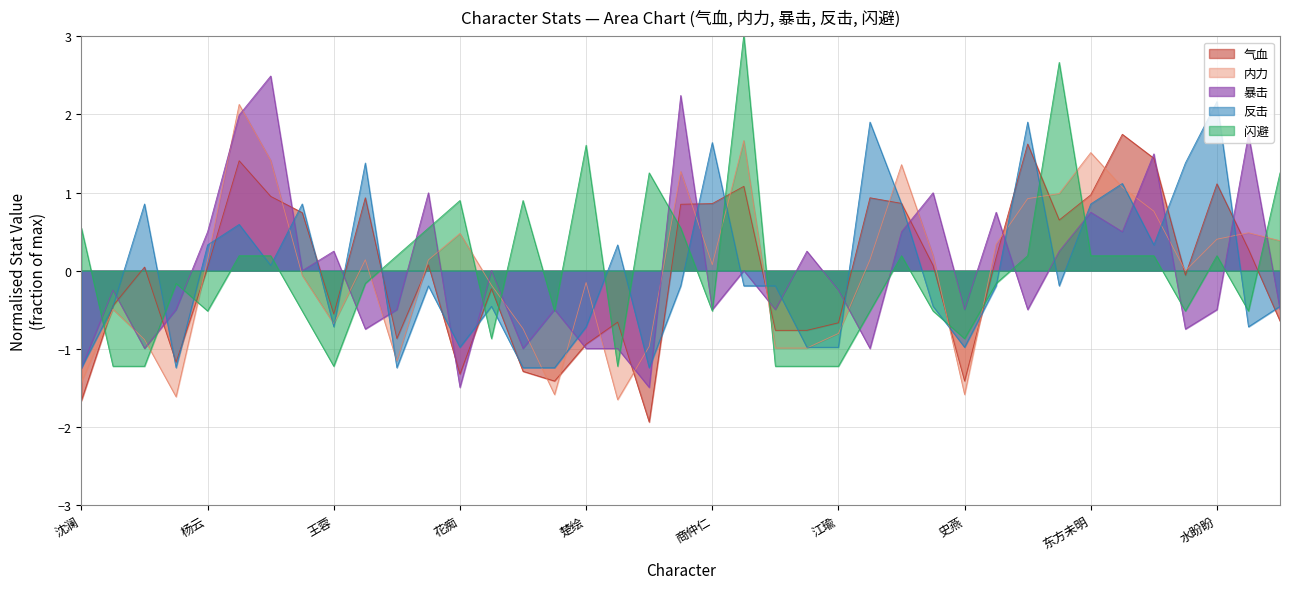

Reading right to left, transcribe all the data shown in this chart.

气血: 萧复=-0.6	龙墨=0.3	水盼盼=1.1	任剑南=-0.1	荆棘=1.4	谷月轩=1.7	东方未明=1.0	方云华=0.6	古实=1.6	风吹雪=0.2	史燕=-1.4	秦红殇=0.1	萧遥=0.9	不动=0.9	江瑜=-0.7	史义=-0.8	燕宇=-0.8	姬无双=1.1	商仲仁=0.9	傅剑寒=0.9	沈湘芸=-1.9	小阿曼=-0.7	楚绘=-0.9	岳胖子=-1.4	塔娅=-1.3	卫紫绫=-0.2	花痴=-1.3	纪玟=0.1	任清璇=-0.9	虚真=0.9	王蓉=-0.6	陆少临=0.7	徐子骐=1.0	徐子易=1.4	杨云=0.0	唐中惠=-1.2	关伟=0.0	齐丽=-0.4	沈澜=-1.7
内力: 萧复=0.4	龙墨=0.5	水盼盼=0.4	任剑南=-0.0	荆棘=0.8	谷月轩=1.1	东方未明=1.5	方云华=1.0	古实=0.9	风吹雪=0.3	史燕=-1.6	秦红殇=0.2	萧遥=1.4	不动=0.1	江瑜=-0.8	史义=-1.0	燕宇=-1.0	姬无双=1.7	商仲仁=0.1	傅剑寒=1.3	沈湘芸=-1.0	小阿曼=-1.7	楚绘=-0.2	岳胖子=-1.6	塔娅=-0.7	卫紫绫=-0.2	花痴=0.5	纪玟=0.1	任清璇=-1.2	虚真=0.1	王蓉=-0.7	陆少临=-0.1	徐子骐=1.4	徐子易=2.1	杨云=0.1	唐中惠=-1.6	关伟=-0.9	齐丽=-0.5	沈澜=-1.4
暴击: 萧复=-0.5	龙墨=1.7	水盼盼=-0.5	任剑南=-0.7	荆棘=1.5	谷月轩=0.5	东方未明=0.7	方云华=0.2	古实=-0.5	风吹雪=0.7	史燕=-0.5	秦红殇=1.0	萧遥=0.5	不动=-1.0	江瑜=-0.2	史义=0.2	燕宇=-0.5	姬无双=0.0	商仲仁=-0.5	傅剑寒=2.2	沈湘芸=-1.5	小阿曼=-1.0	楚绘=-1.0	岳胖子=-0.5	塔娅=-1.0	卫紫绫=0.0	花痴=-1.5	纪玟=1.0	任清璇=-0.5	虚真=-0.7	王蓉=0.2	陆少临=0.0	徐子骐=2.5	徐子易=2.0	杨云=0.5	唐中惠=-0.5	关伟=-1.0	齐丽=-0.2	沈澜=-1.2
反击: 萧复=-0.5	龙墨=-0.7	水盼盼=2.2	任剑南=1.4	荆棘=0.3	谷月轩=1.1	东方未明=0.9	方云华=-0.2	古实=1.9	风吹雪=-0.2	史燕=-1.0	秦红殇=-0.5	萧遥=0.9	不动=1.9	江瑜=-1.0	史义=-1.0	燕宇=-0.2	姬无双=-0.2	商仲仁=1.6	傅剑寒=-0.2	沈湘芸=-1.2	小阿曼=0.3	楚绘=-0.7	岳胖子=-1.2	塔娅=-1.2	卫紫绫=-0.5	花痴=-1.0	纪玟=-0.2	任清璇=-1.2	虚真=1.4	王蓉=-0.7	陆少临=0.9	徐子骐=0.1	徐子易=0.6	杨云=0.3	唐中惠=-1.2	关伟=0.9	齐丽=-0.5	沈澜=-1.2
闪避: 萧复=1.3	龙墨=-0.5	水盼盼=0.2	任剑南=-0.5	荆棘=0.2	谷月轩=0.2	东方未明=0.2	方云华=2.7	古实=0.2	风吹雪=-0.2	史燕=-0.9	秦红殇=-0.5	萧遥=0.2	不动=-0.5	江瑜=-1.2	史义=-1.2	燕宇=-1.2	姬无双=3.0	商仲仁=-0.5	傅剑寒=0.5	沈湘芸=1.3	小阿曼=-1.2	楚绘=1.6	岳胖子=-0.5	塔娅=0.9	卫紫绫=-0.9	花痴=0.9	纪玟=0.5	任清璇=0.2	虚真=-0.2	王蓉=-1.2	陆少临=-0.5	徐子骐=0.2	徐子易=0.2	杨云=-0.5	唐中惠=-0.2	关伟=-1.2	齐丽=-1.2	沈澜=0.5